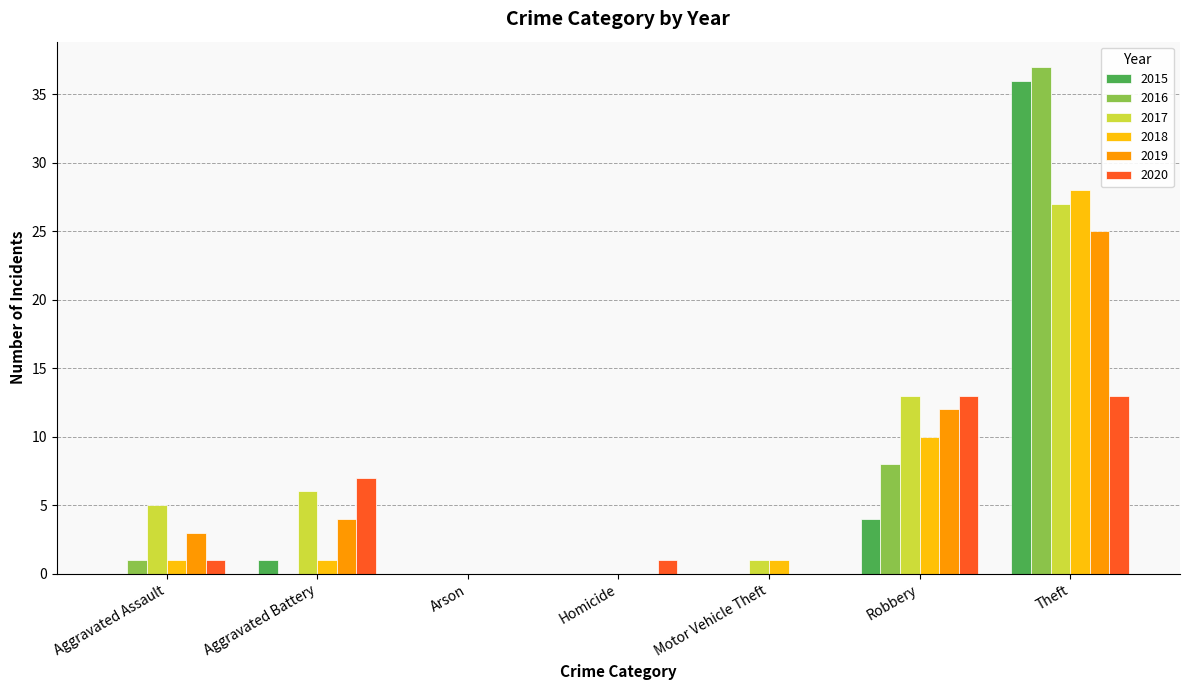

What is the sum of all 2016 values?

46